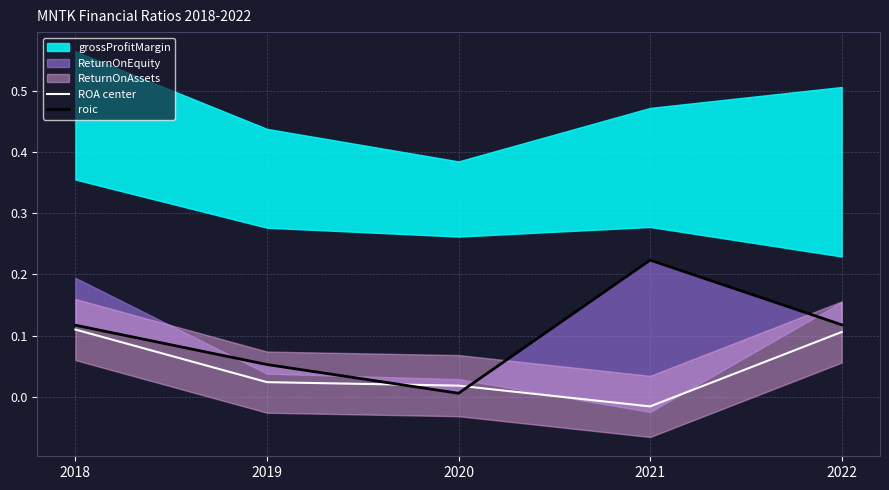

Reading left to right, extract all data points from this chart.

ROA center: 0.1	0.0	0.0	-0.0	0.1
roic: 0.1	0.1	0.0	0.2	0.1